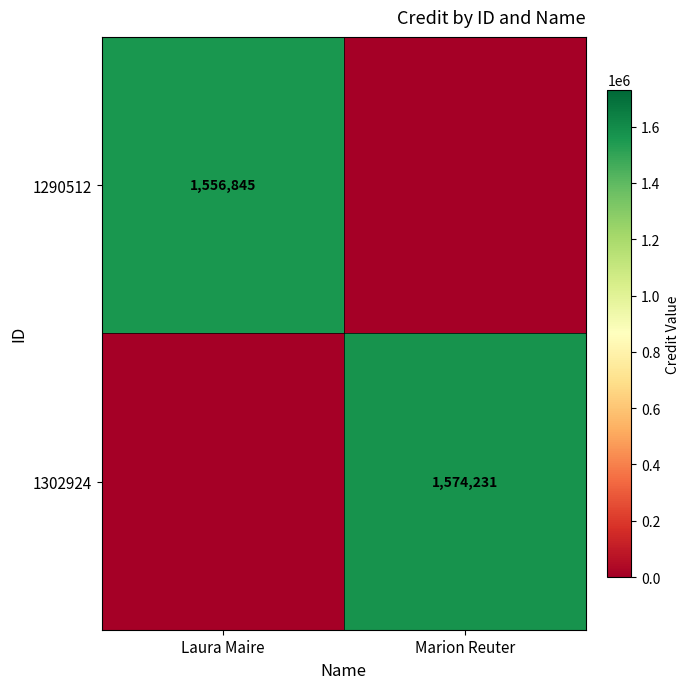

What is the spread (max minus min) of values at Marion Reuter?

1574231